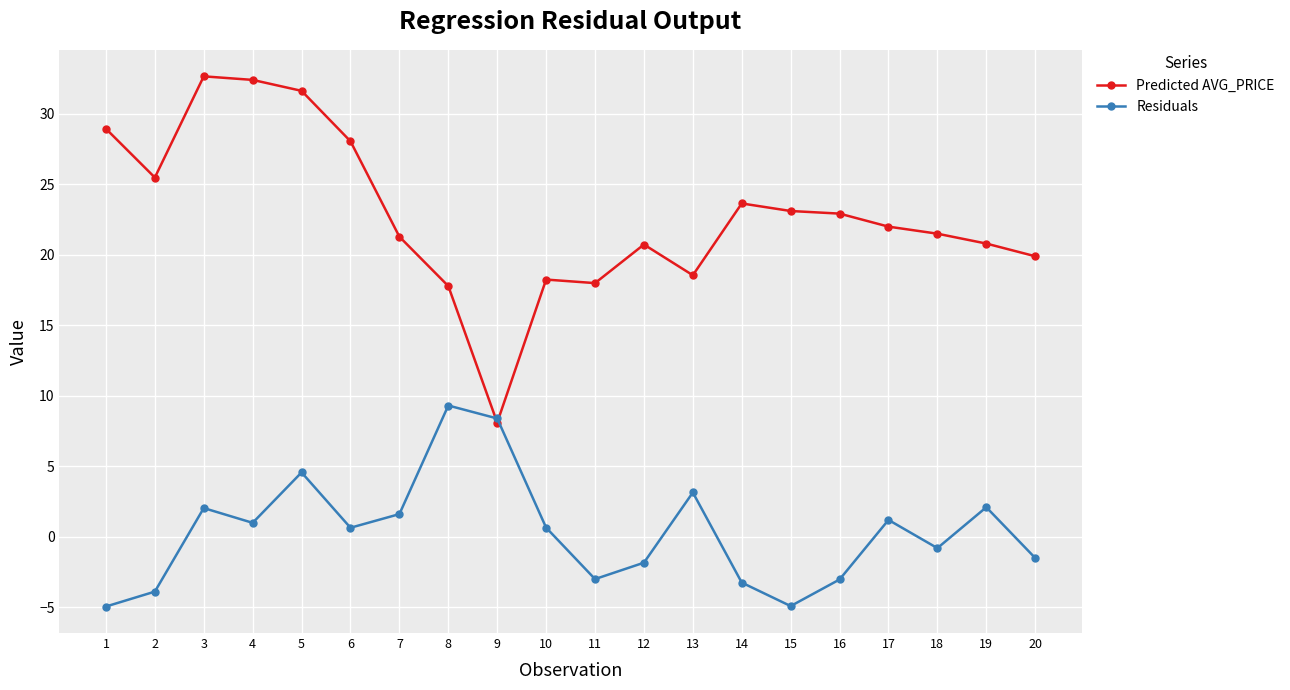

The Predicted AVG_PRICE series shows 8.9 at 1. True or false?

False